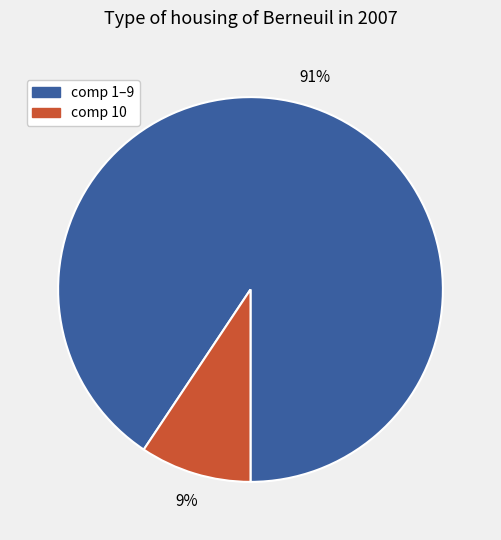

Is it true that comp 1–9 is 91% of the pie?

True